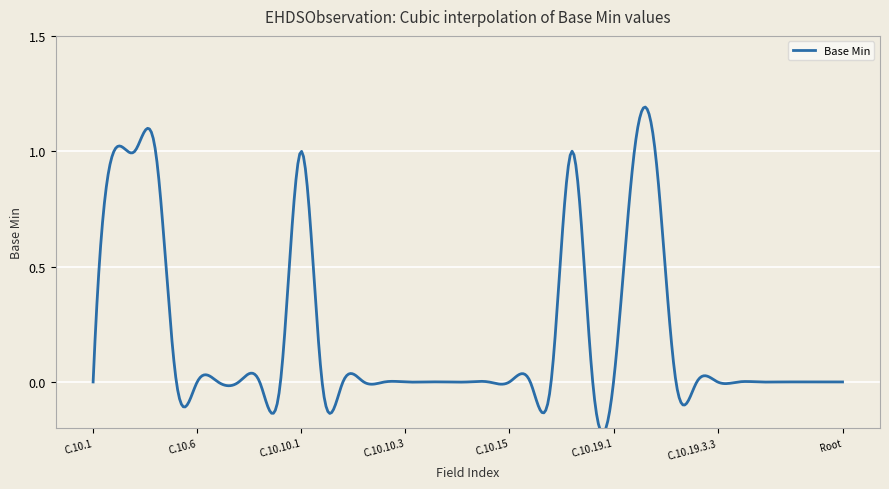

How many categories are shown in the chart?

37